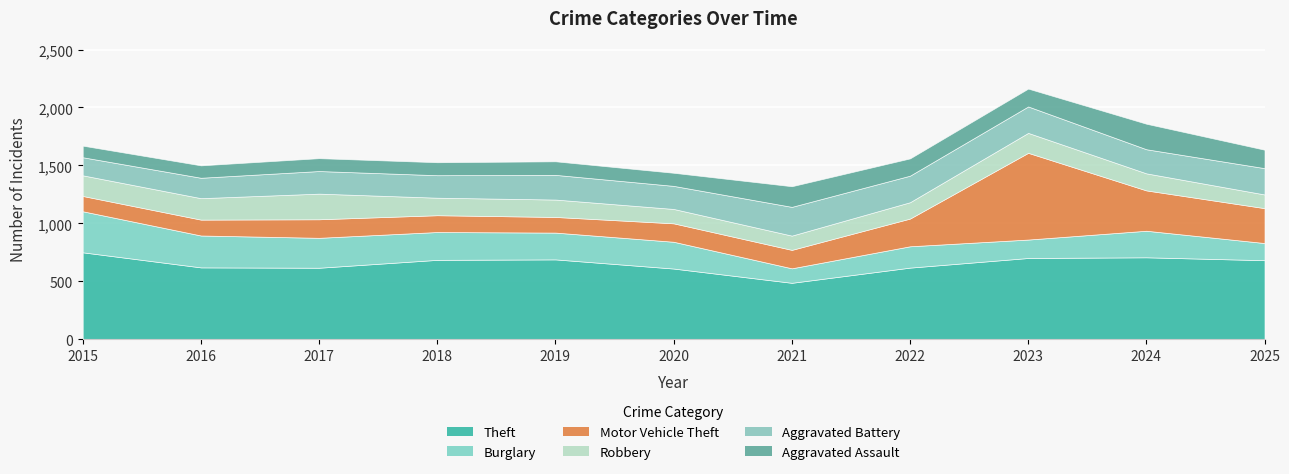

At which category is the sum across all series the highest?

2023